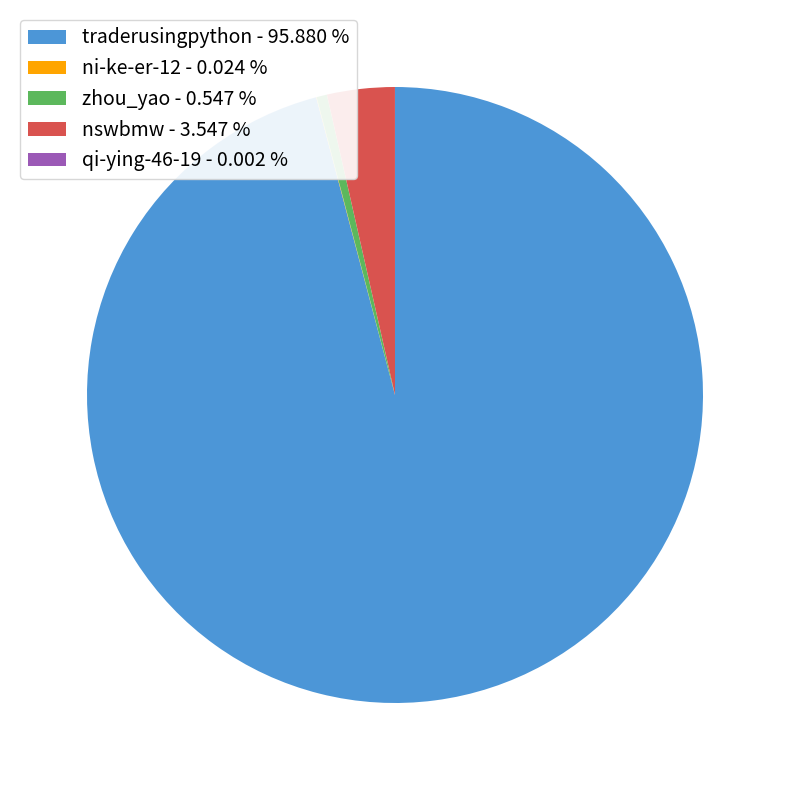

The nswbmw slice represents 4% of the pie. True or false?

True